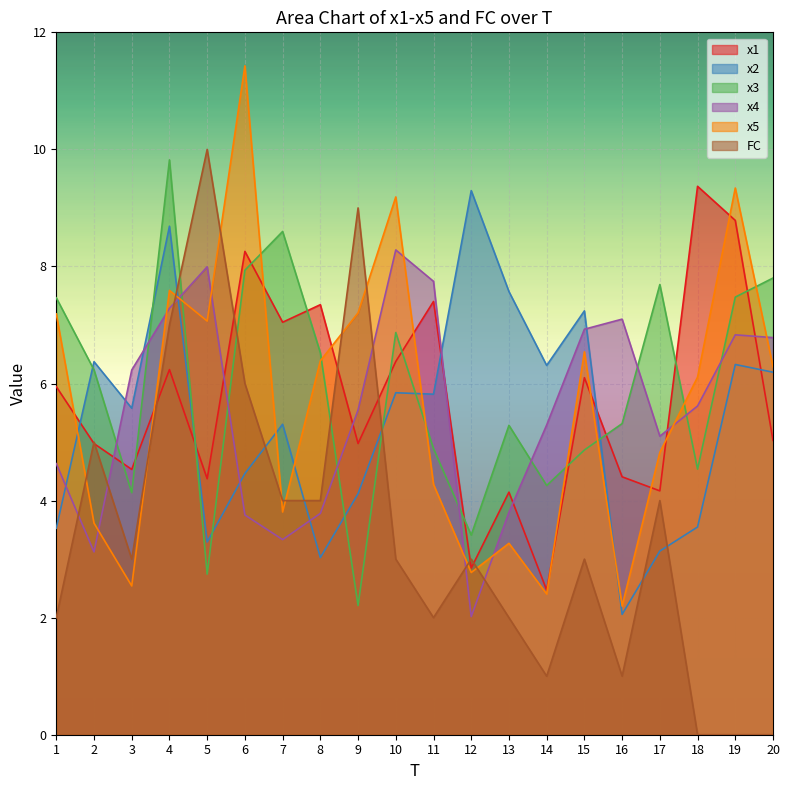

The x5 series shows 14.1 at 19. True or false?

False